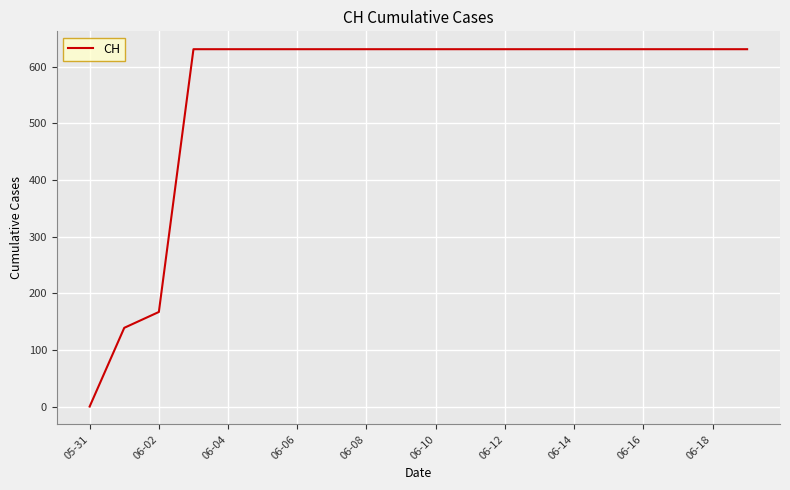

What is the difference between the maximum and minimum values?

631